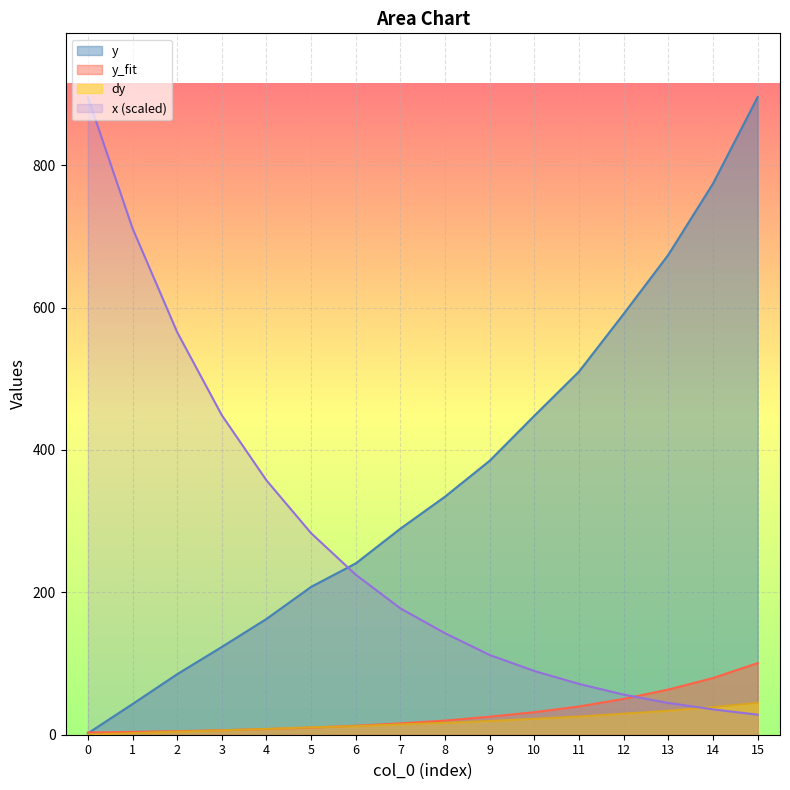

Which series has the largest range (max minus min)?

y